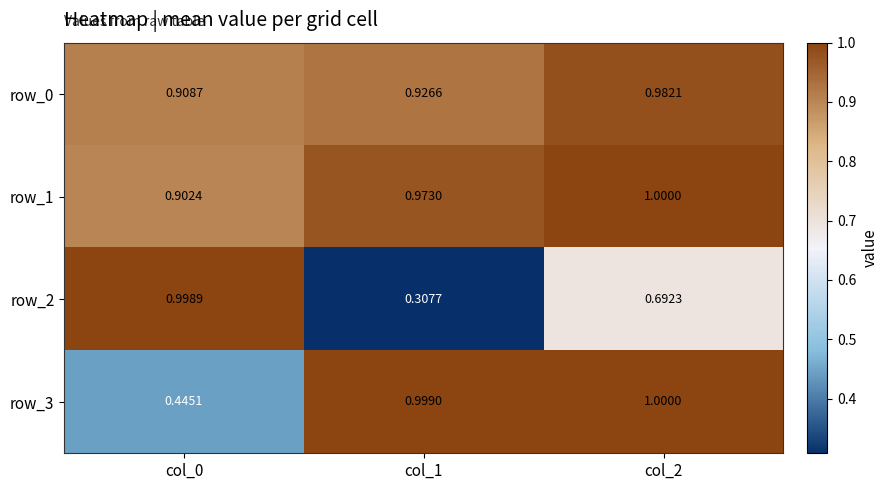

At col_2, list the series in order from smallest to largest.

row_2, row_0, row_1, row_3